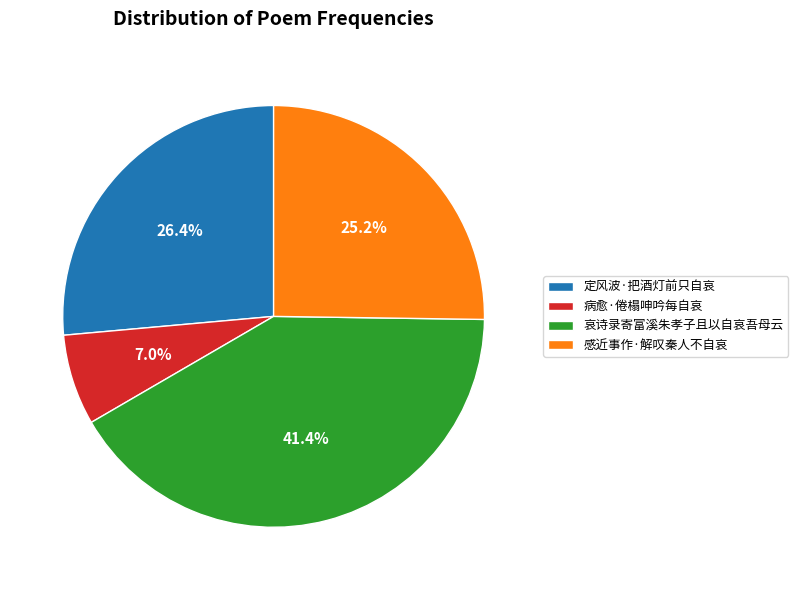

Is there any slice that represents more than half of the pie?

No